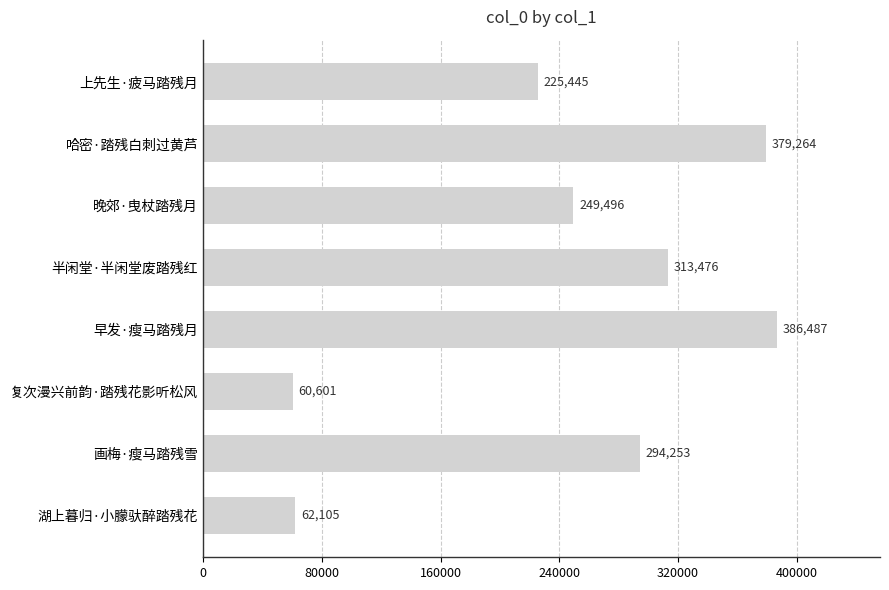

What is the value of the 6th bar from the top?

60601